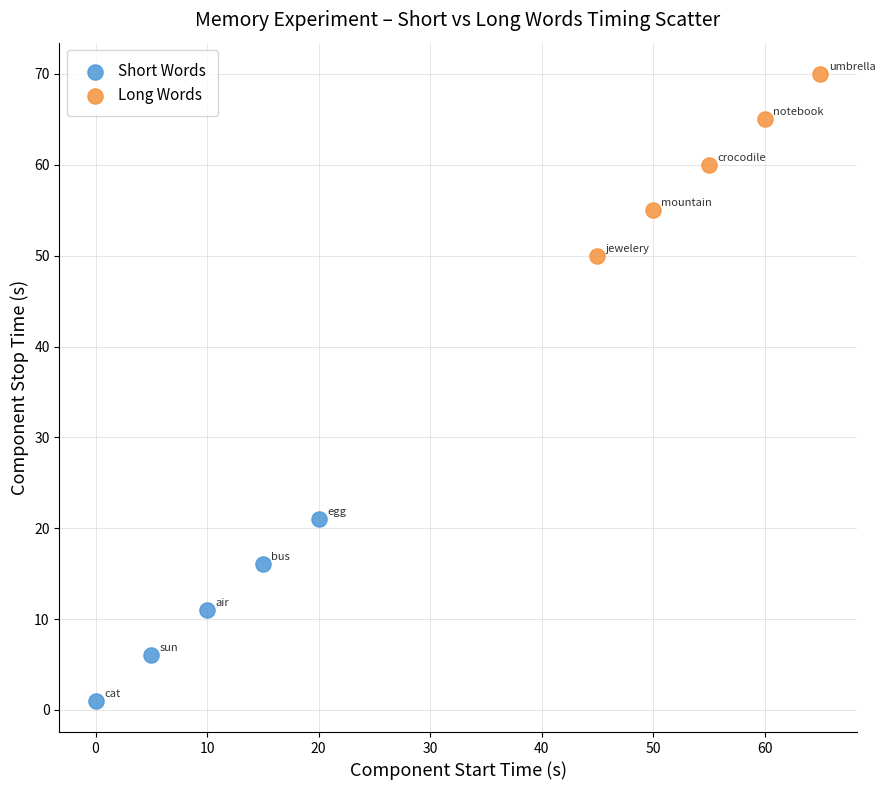

What are all the series names shown in the legend?

Short Words, Long Words